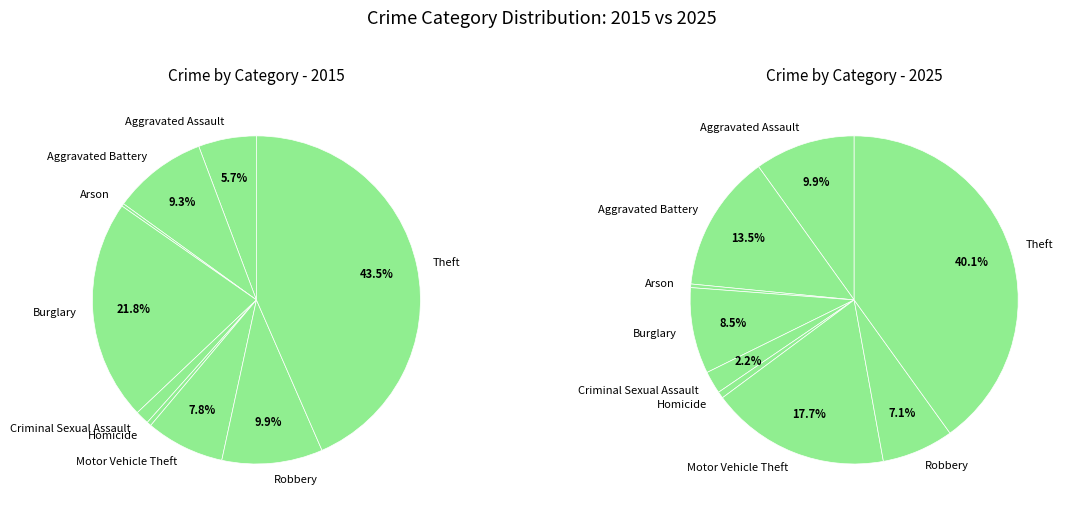

Which has a higher value, Criminal Sexual Assault or Arson?

Criminal Sexual Assault